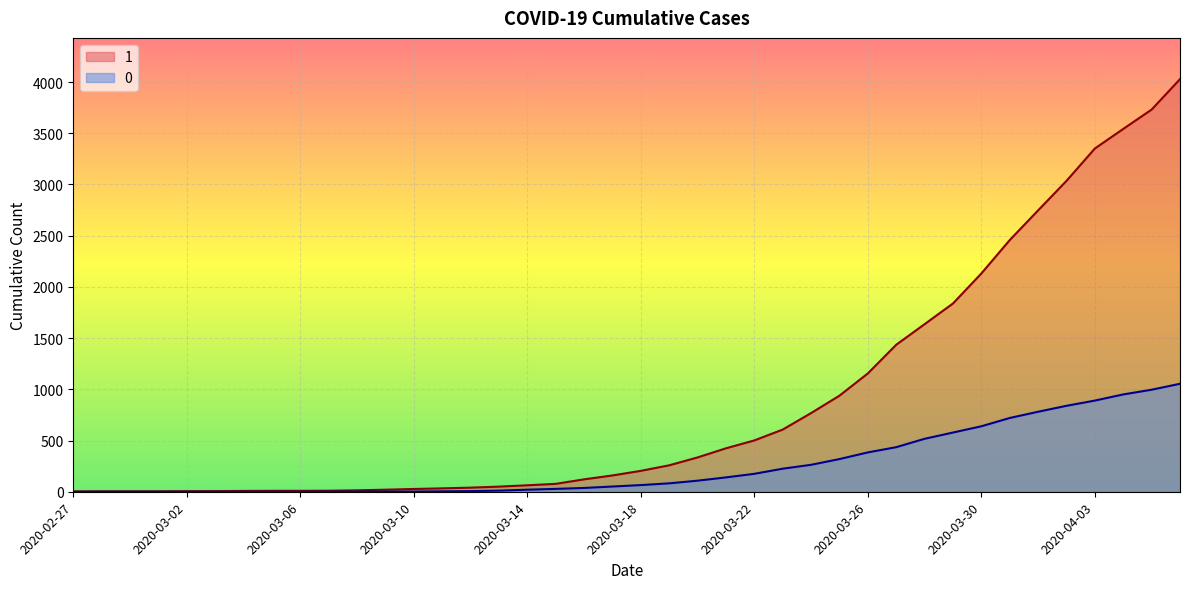

What are all the series names shown in the legend?

1, 0